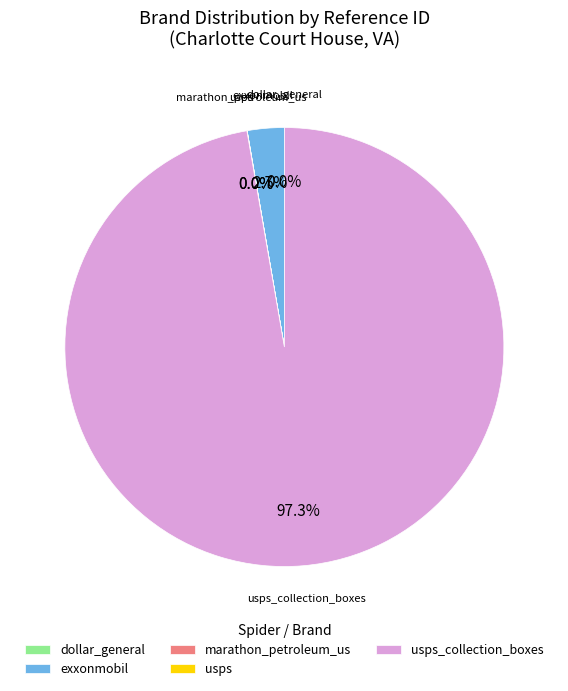

Does any single category account for the majority?

Yes